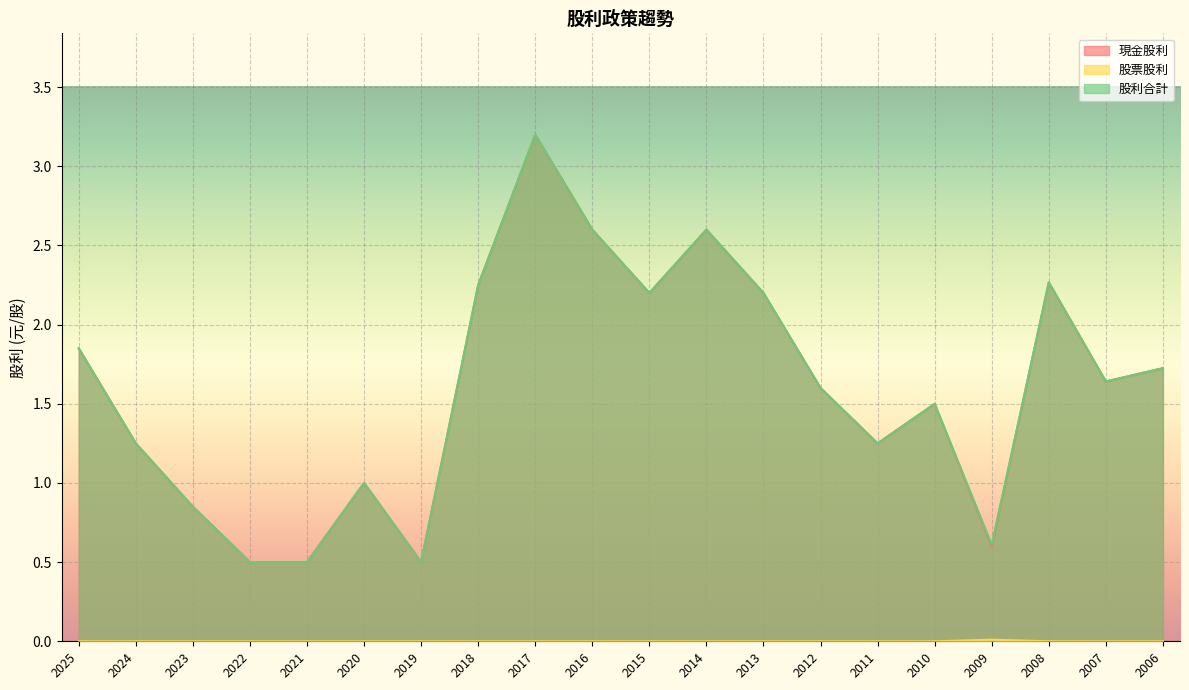

List the series in order of their peak value, lowest first.

股票股利, 現金股利, 股利合計